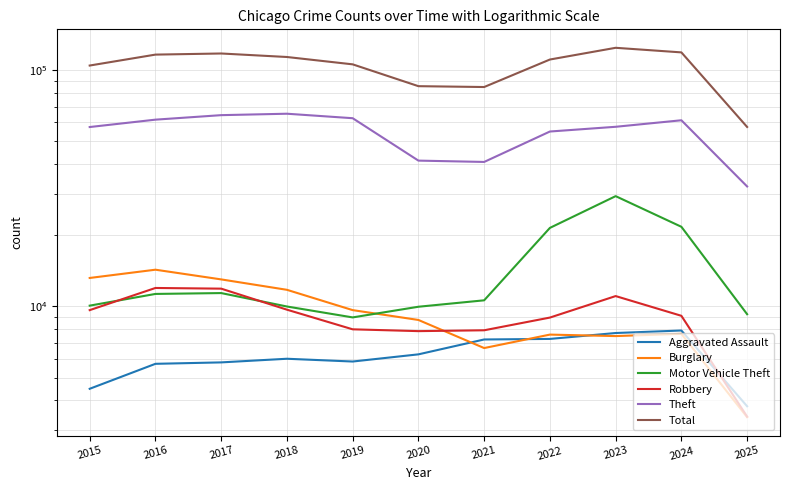

The Burglary series shows 7651 at 2024. True or false?

True